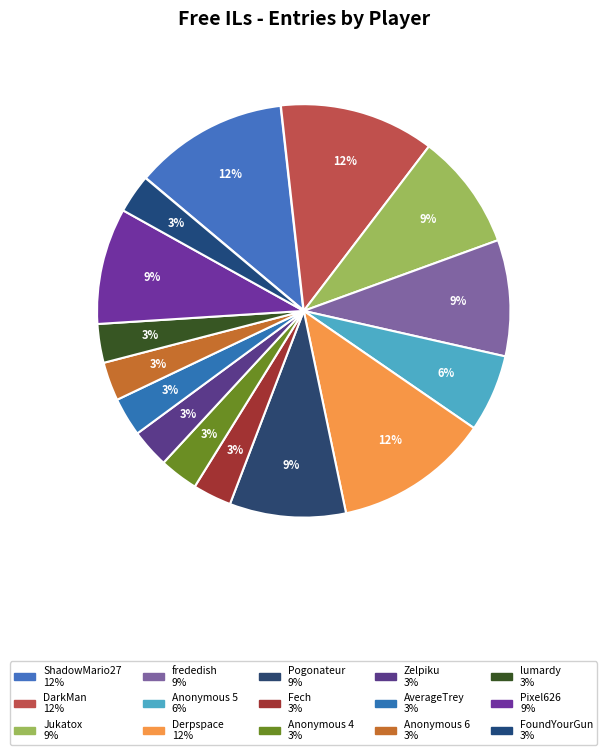

How many slices are in this pie chart?

15